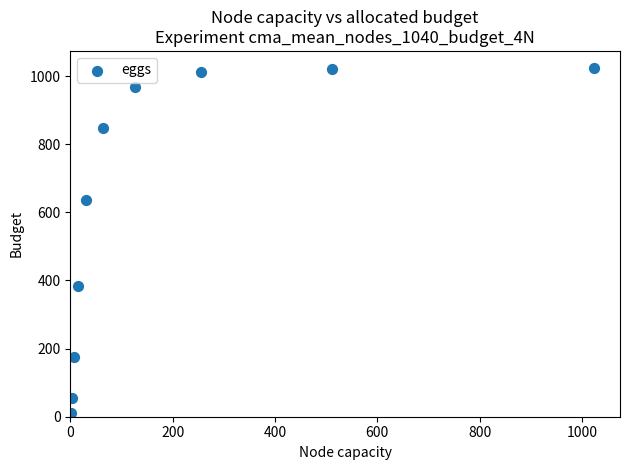

What is the average X value?

204